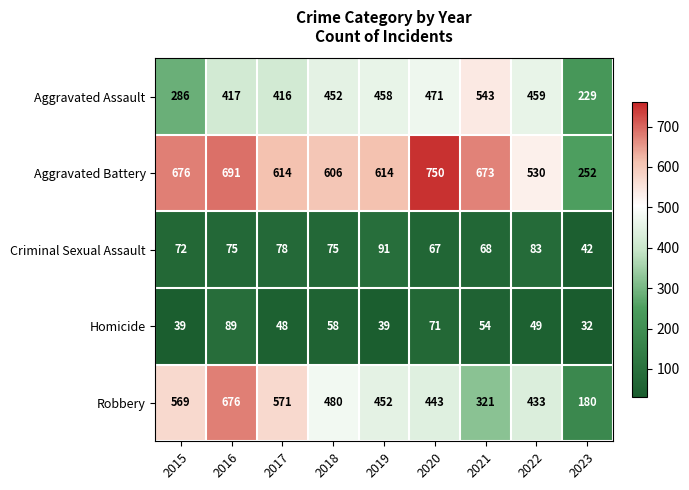

Which series changed the most between 2017 and 2020?

Aggravated Battery